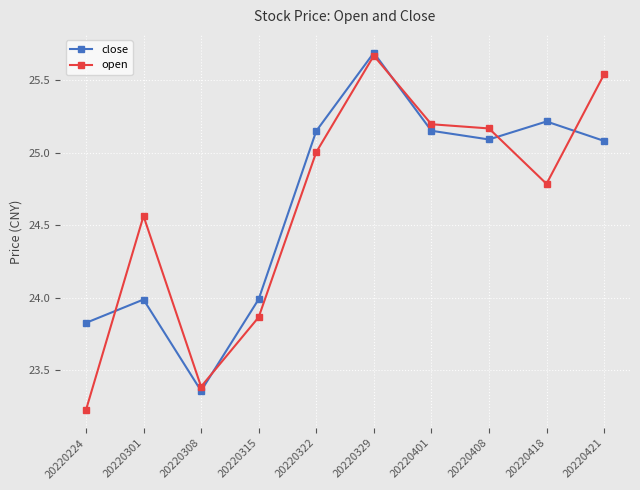

True or false: open and close cross at least once.

True